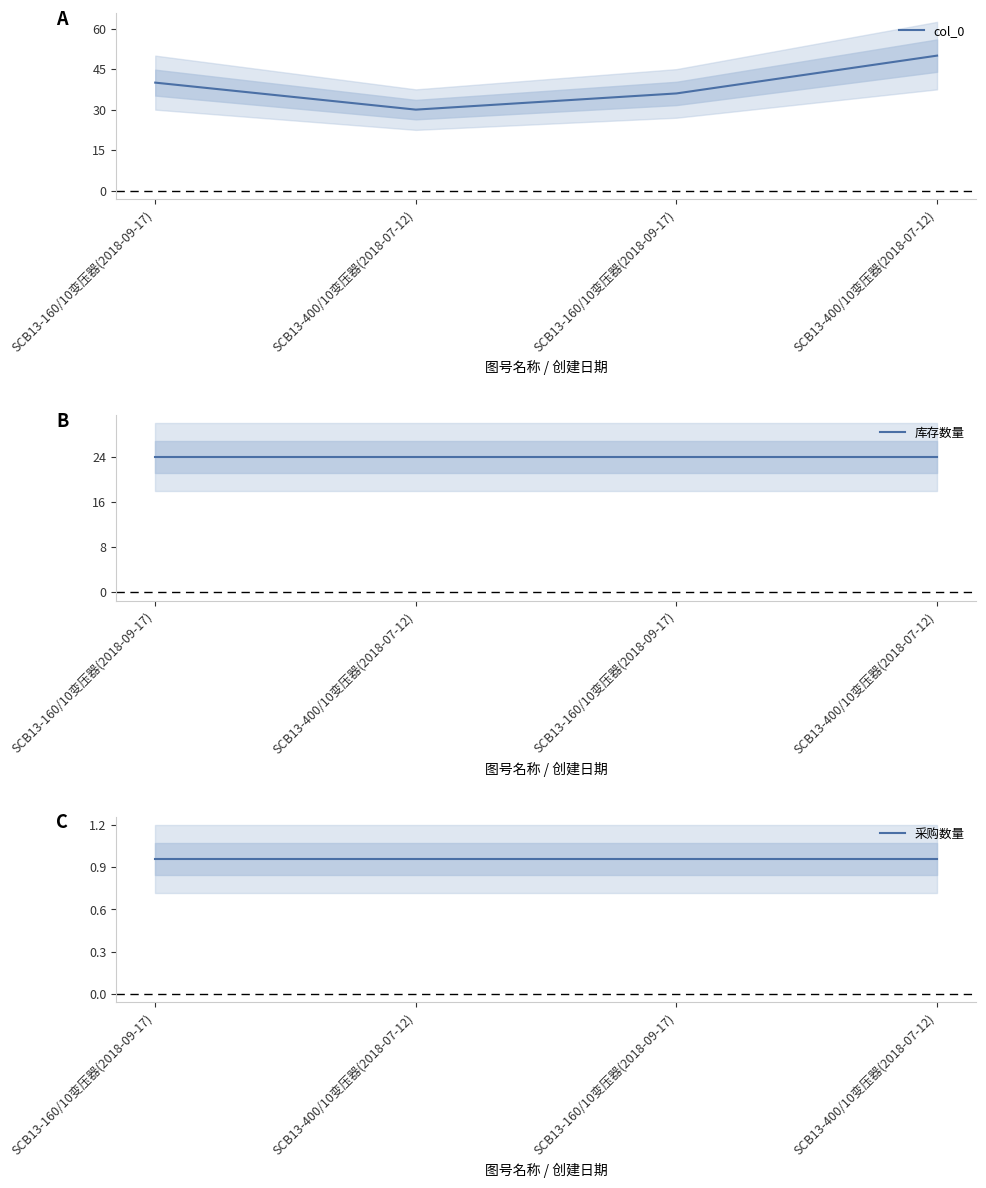

What is the label of the 4th point from the left?

SCB13-400/10变压器(2018-07-12)